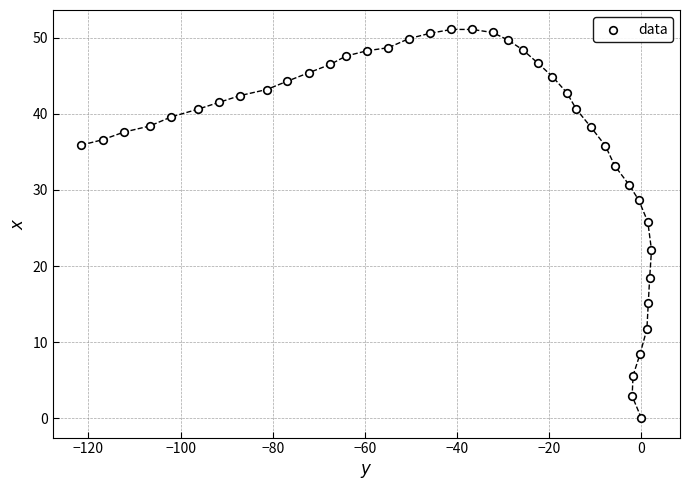

What is the range of Y values (max minus min)?

51.1